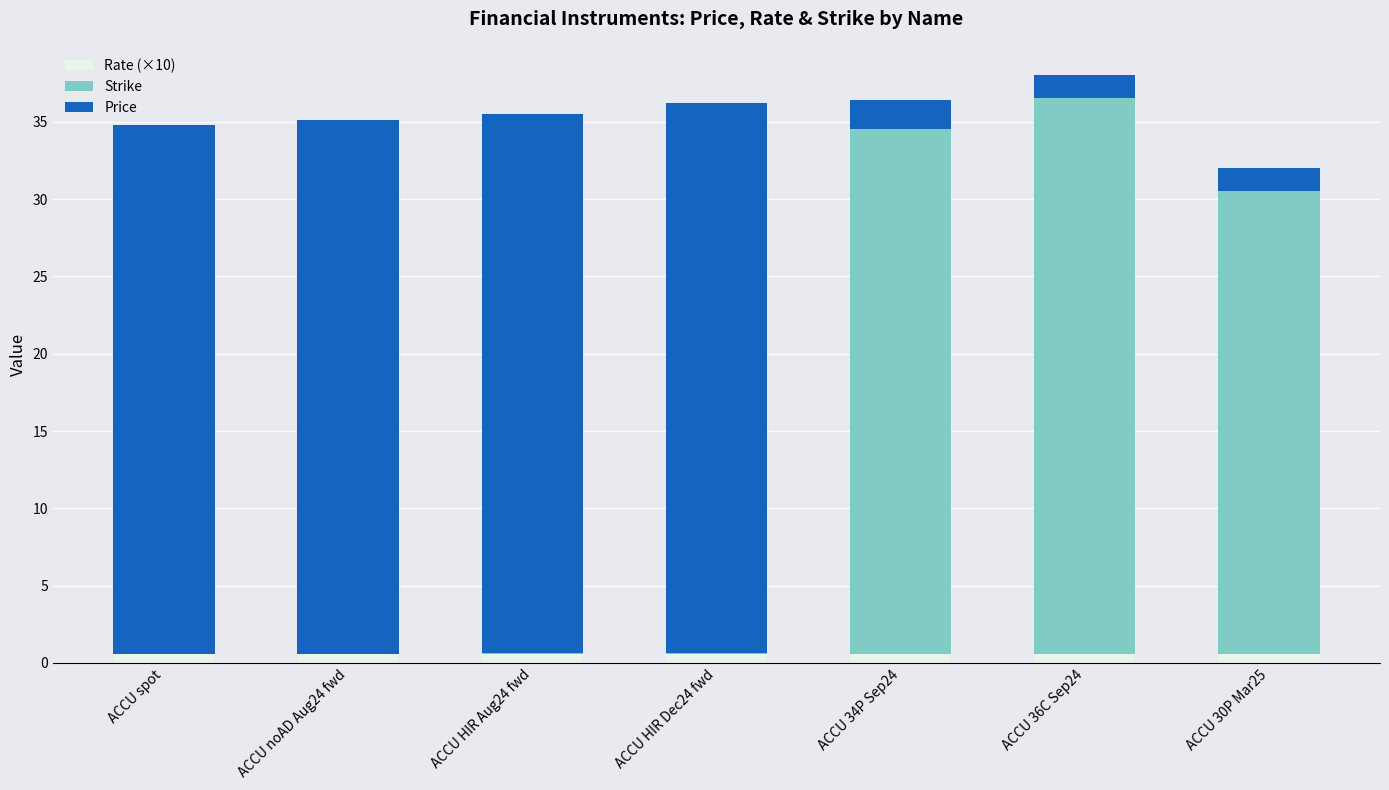

True or false: Rate (×10) has a value of 0.6 at ACCU HIR Dec24 fwd.

True